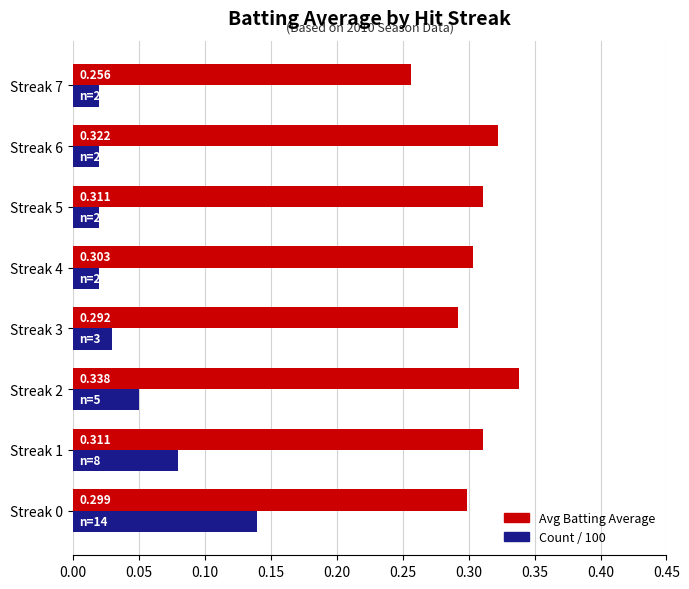

What is the sum of all Avg Batting Average values?

2.4